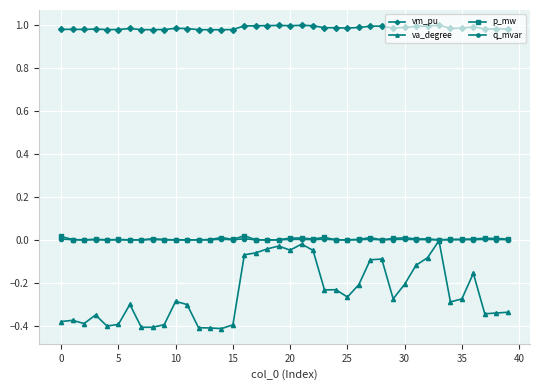

True or false: vm_pu has more than 2 points higher than both neighbors.

True